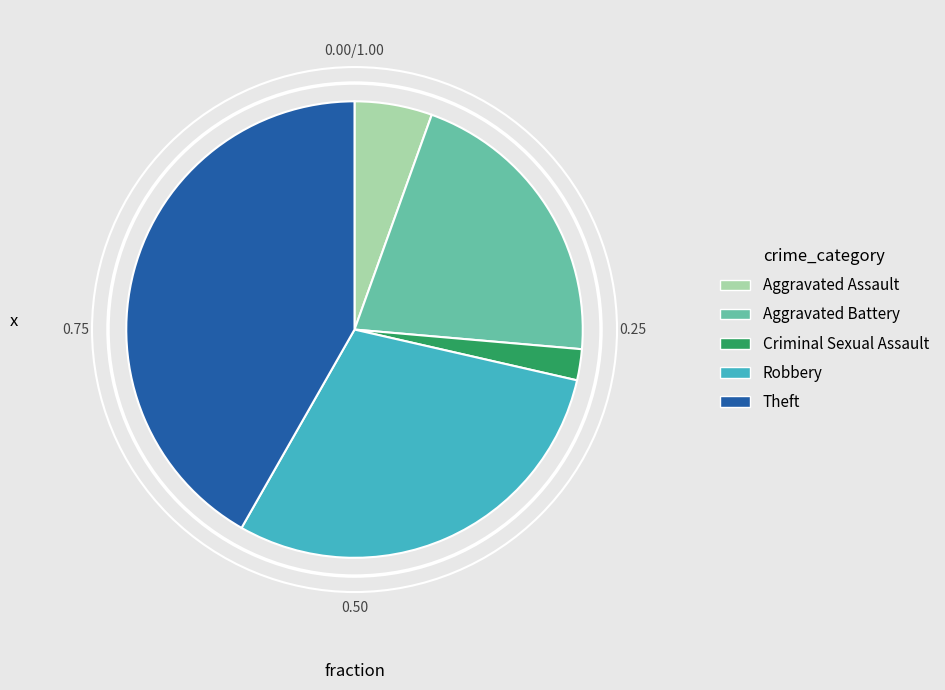

Which has a higher value, Criminal Sexual Assault or Theft?

Theft